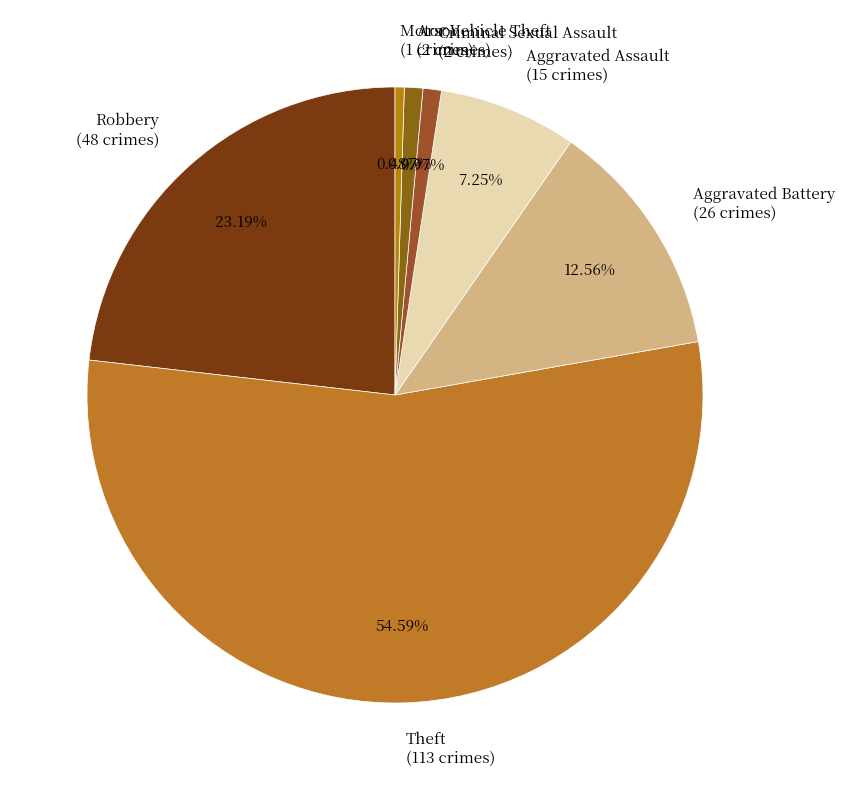

Which slice is the largest?

Theft (113 crimes)